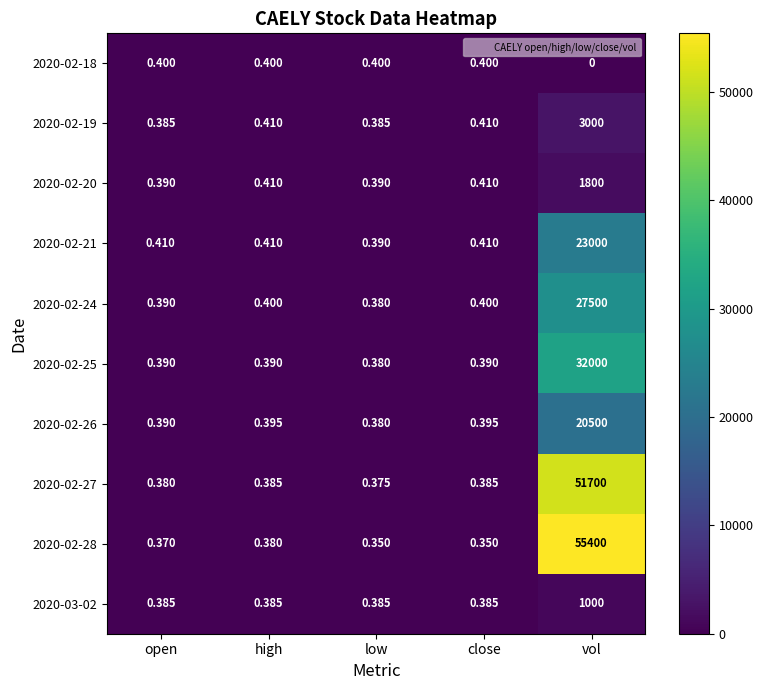

At which category does the chart reach its peak across all series?

vol